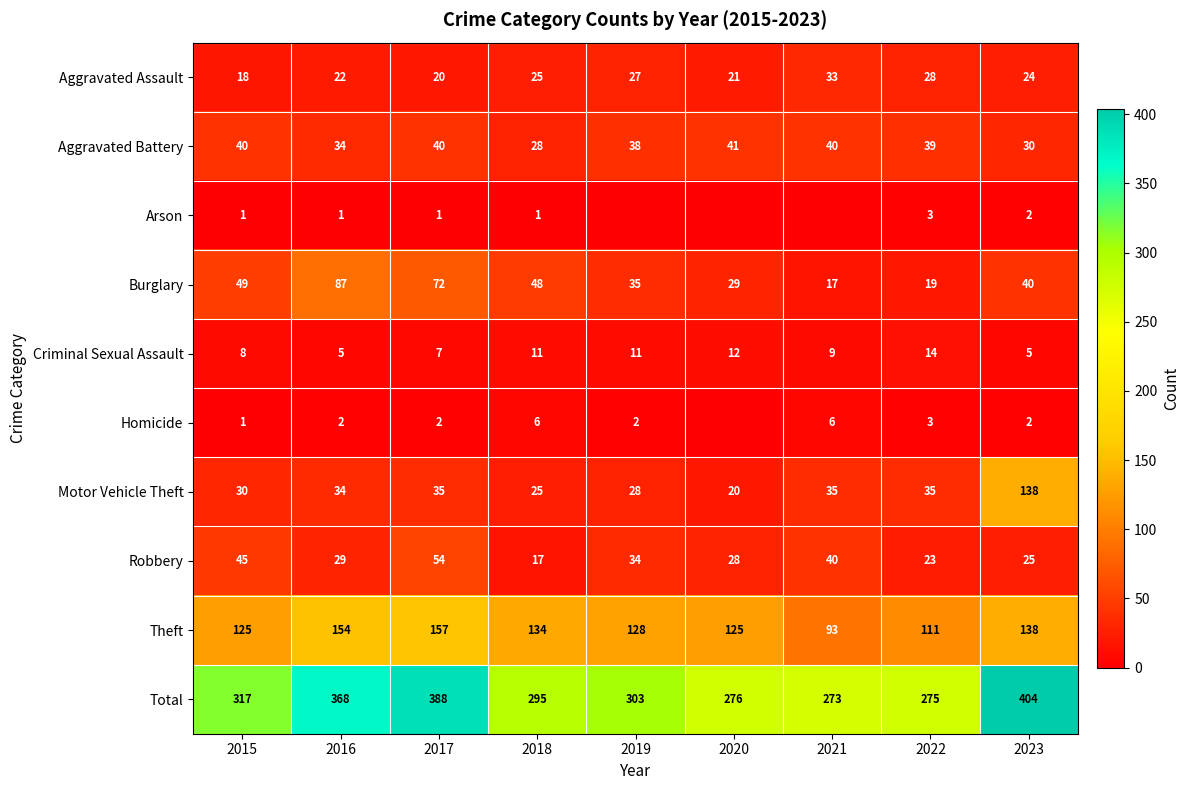

What is the spread (max minus min) of values at 2015?

316